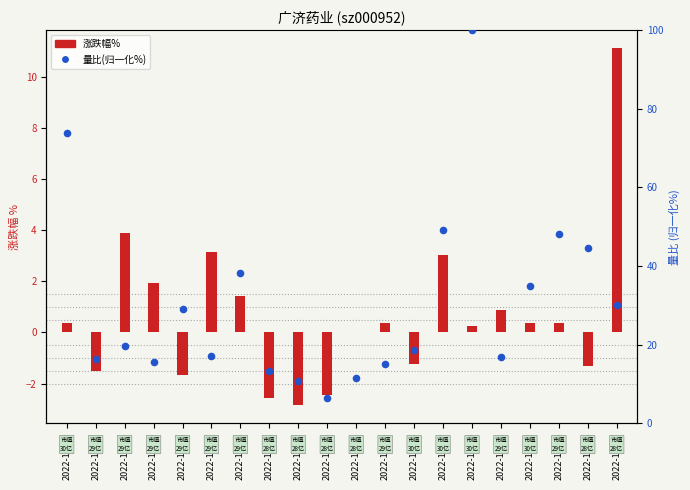

At how many categories does at least one series exceed 90?

1